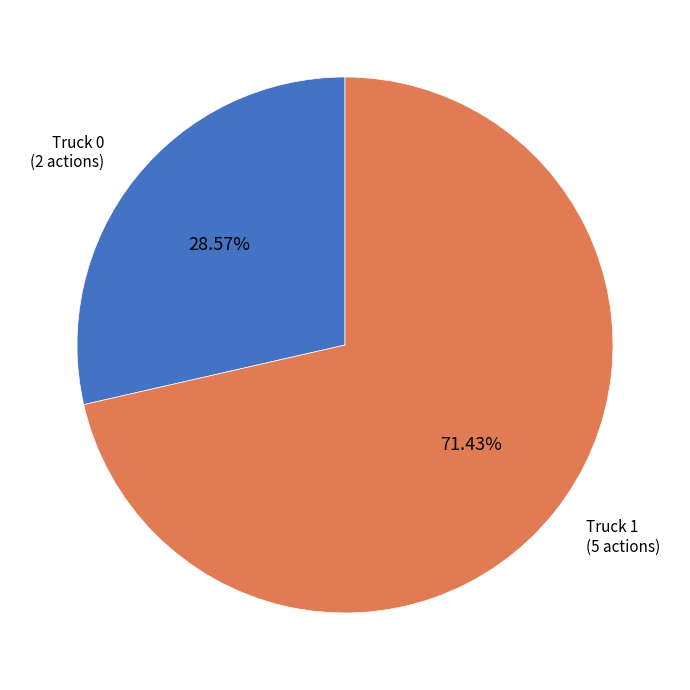

Is there any slice that represents more than half of the pie?

Yes